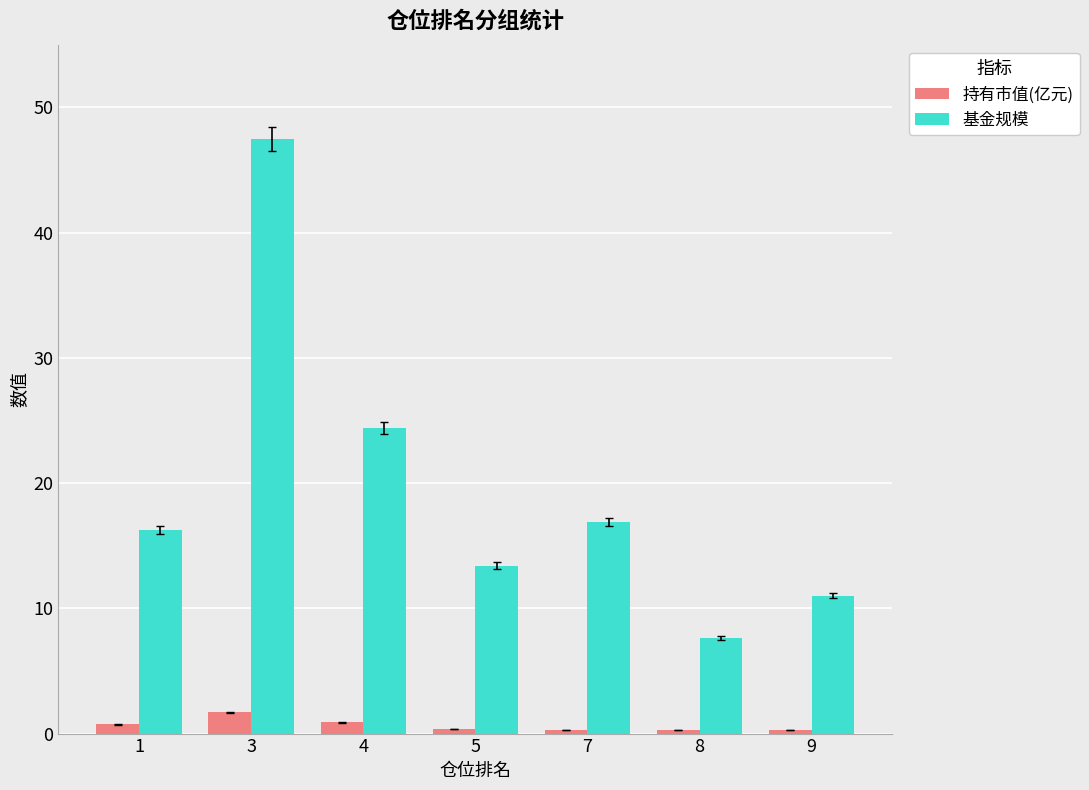

What is the minimum value for 基金规模?

7.6